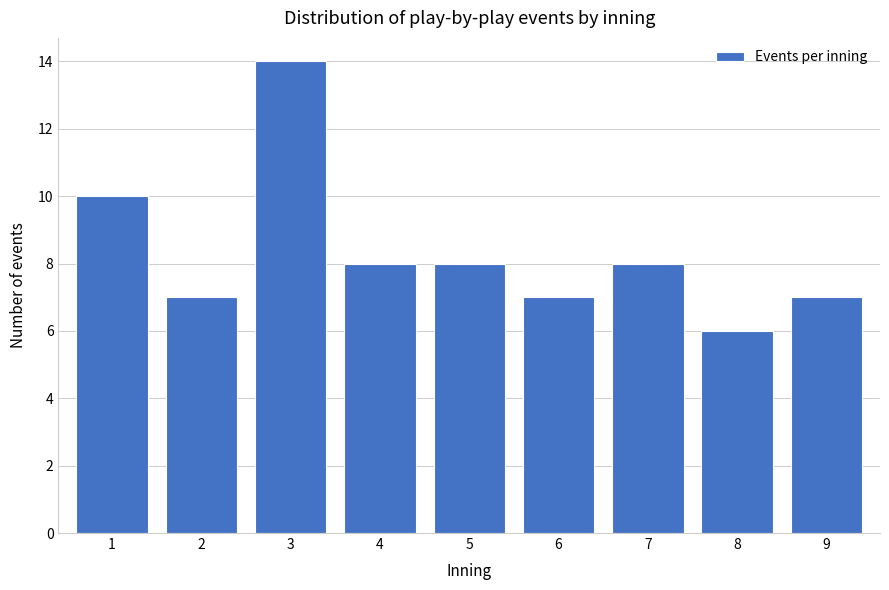

Reading left to right, transcribe all the data shown in this chart.

10	7	14	8	8	7	8	6	7